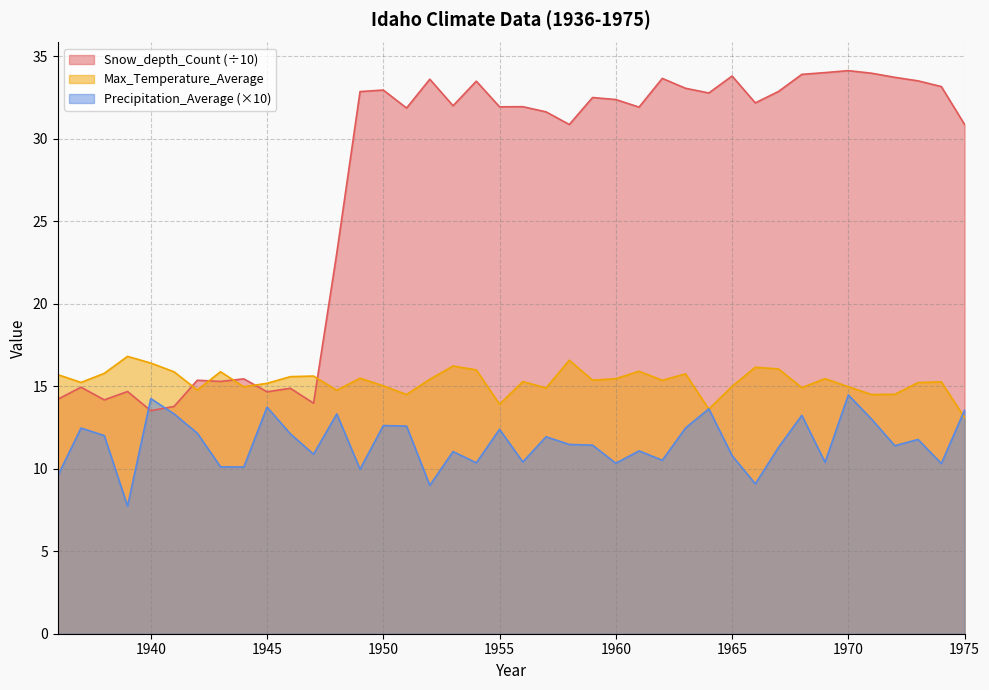

What is the total value across all series at 1941?

43.0